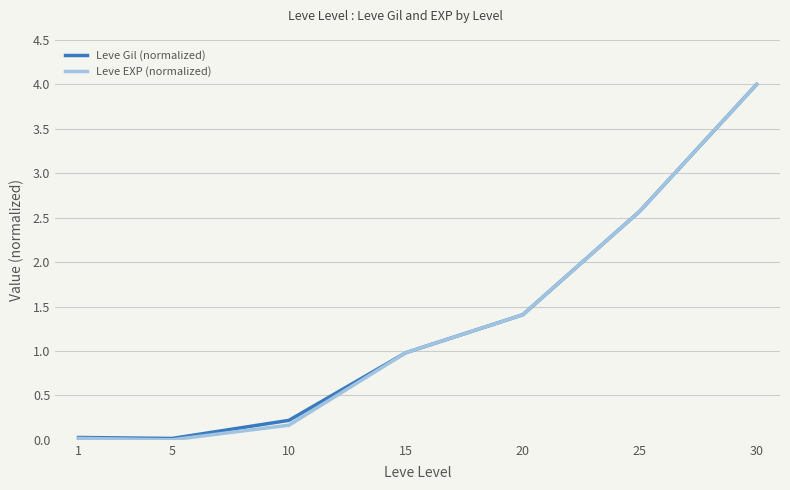

Between 1 and 15, which series saw the biggest shift?

Leve EXP (normalized)